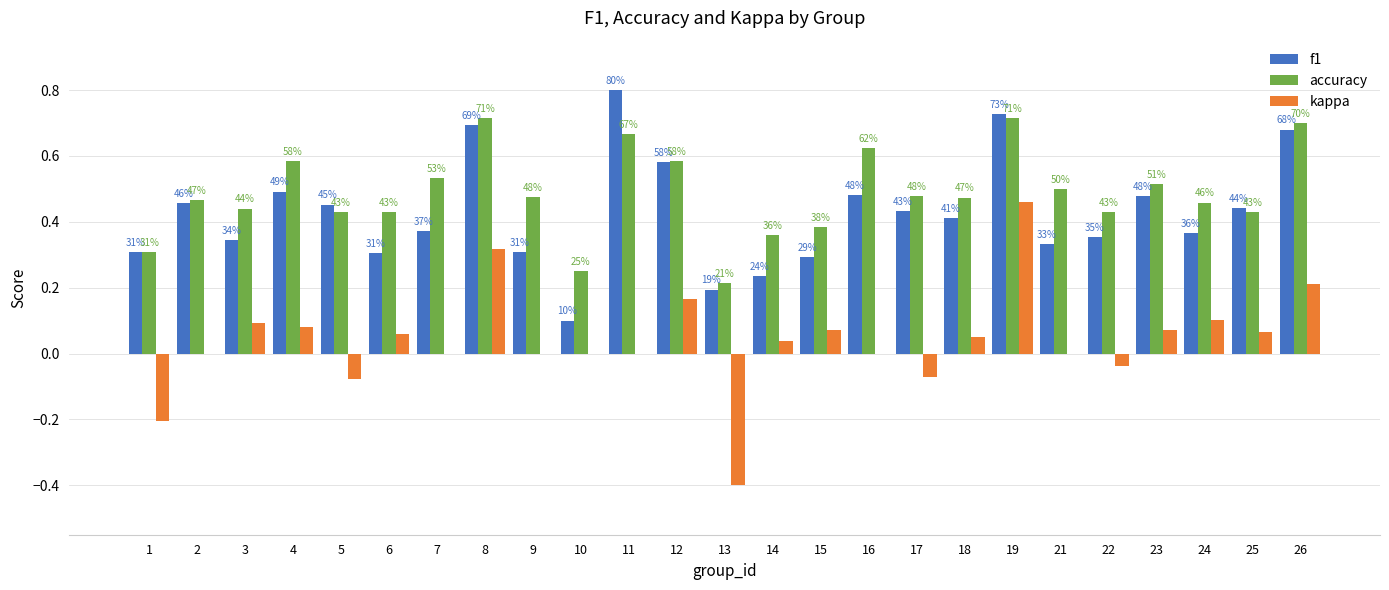

Which series has the largest total across all categories?

accuracy